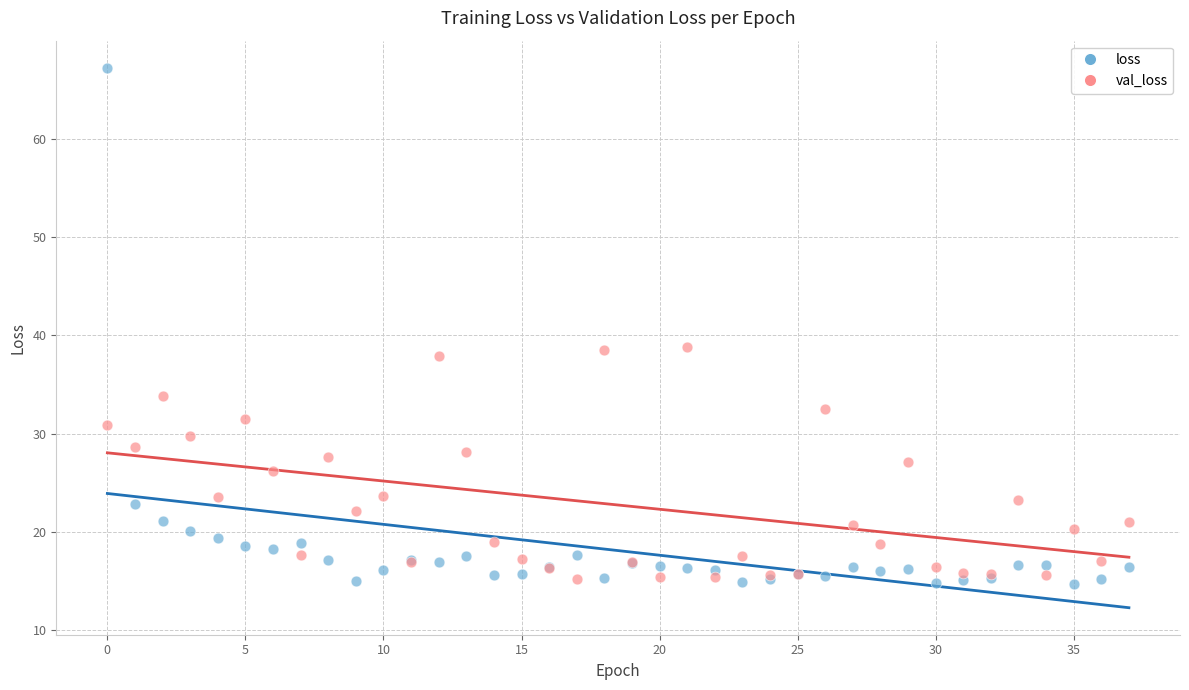

Which series reaches the maximum Y coordinate?

loss